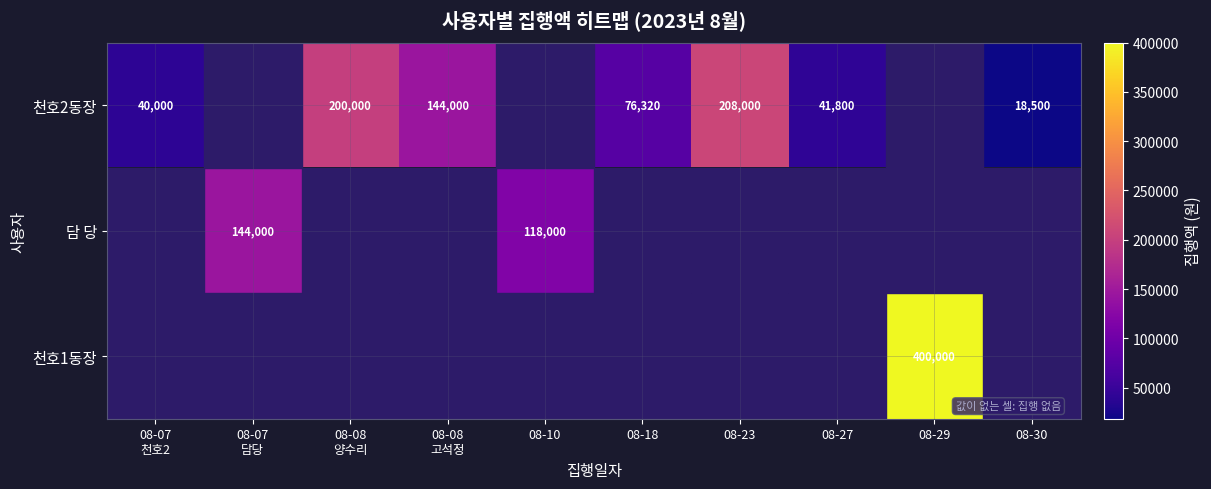

Between 08-23 and 08-18, which is larger?

08-23